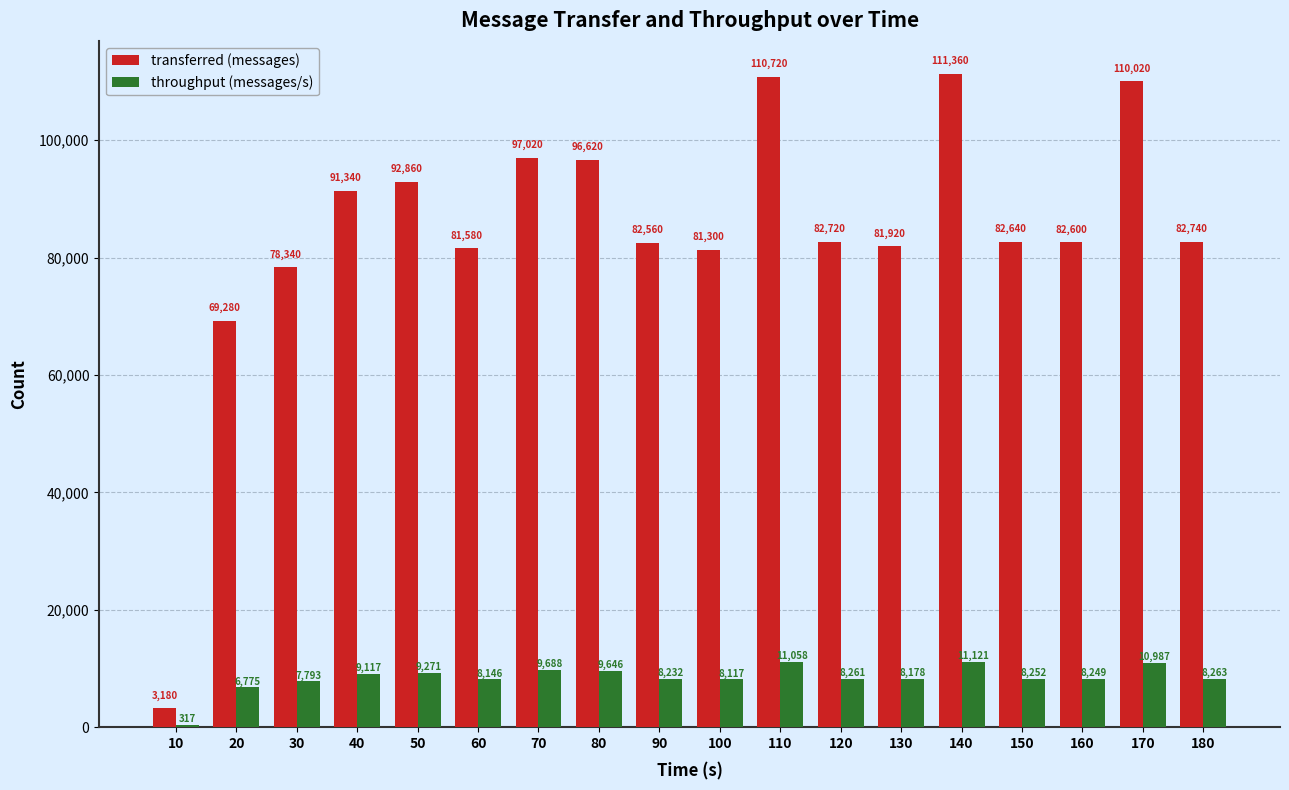

The transferred (messages) series shows 53692 at 70. True or false?

False